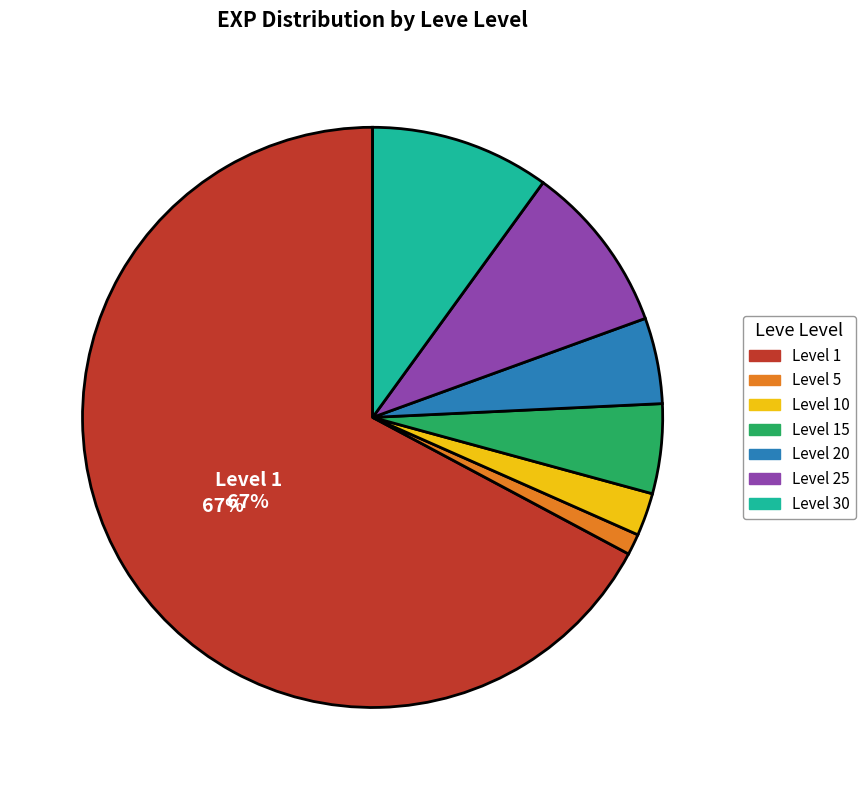

To the nearest percent, what is the average slice percentage?

14%